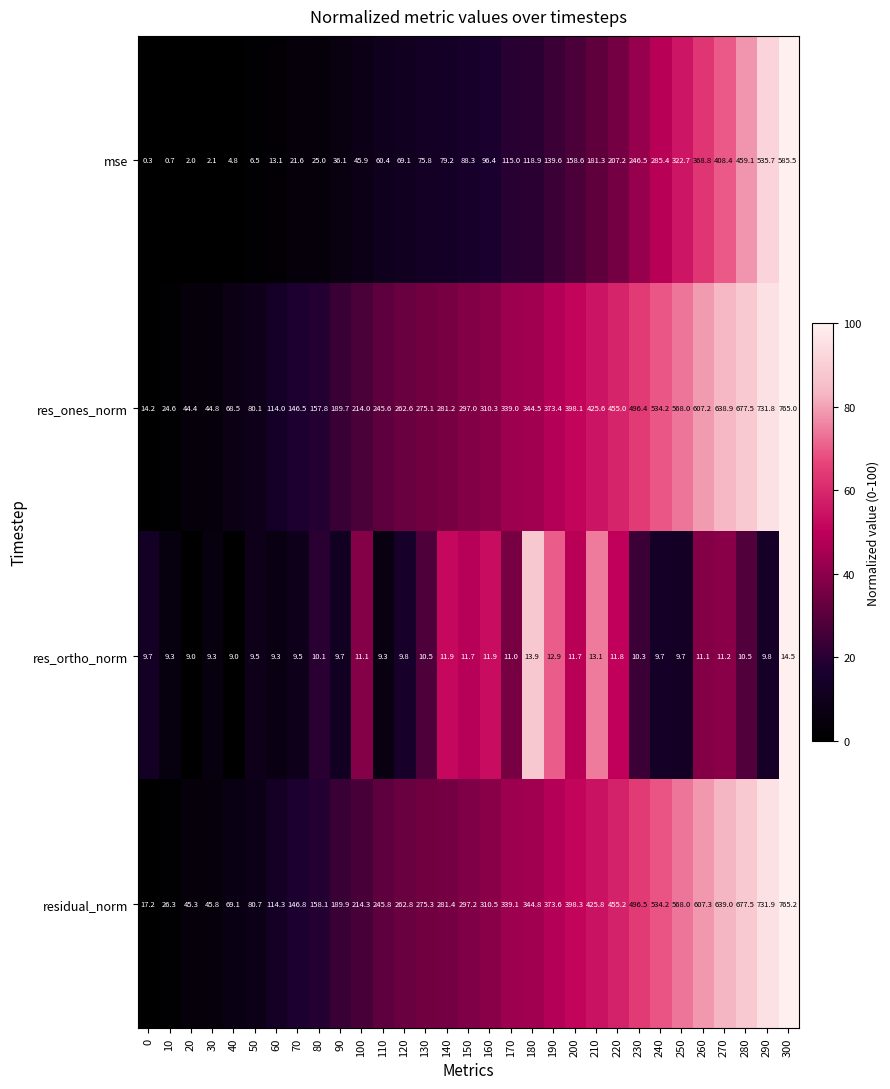

How many values in the mse series exceed 88?

16